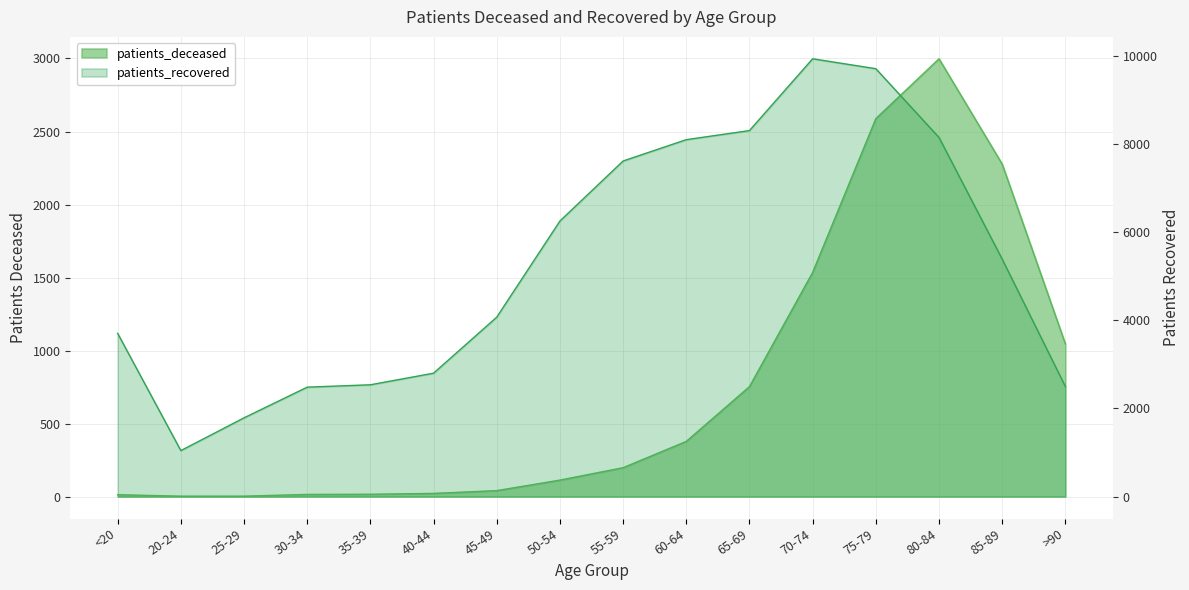

Rank the series at <20 from lowest to highest value.

patients_deceased, patients_recovered